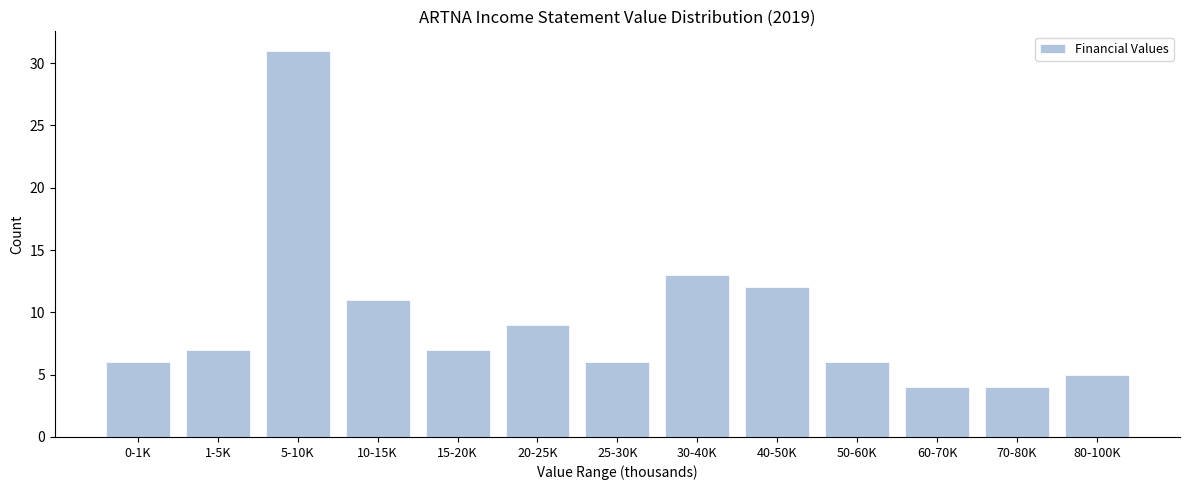

Reading right to left, extract all data points from this chart.

80-100K=5	70-80K=4	60-70K=4	50-60K=6	40-50K=12	30-40K=13	25-30K=6	20-25K=9	15-20K=7	10-15K=11	5-10K=31	1-5K=7	0-1K=6